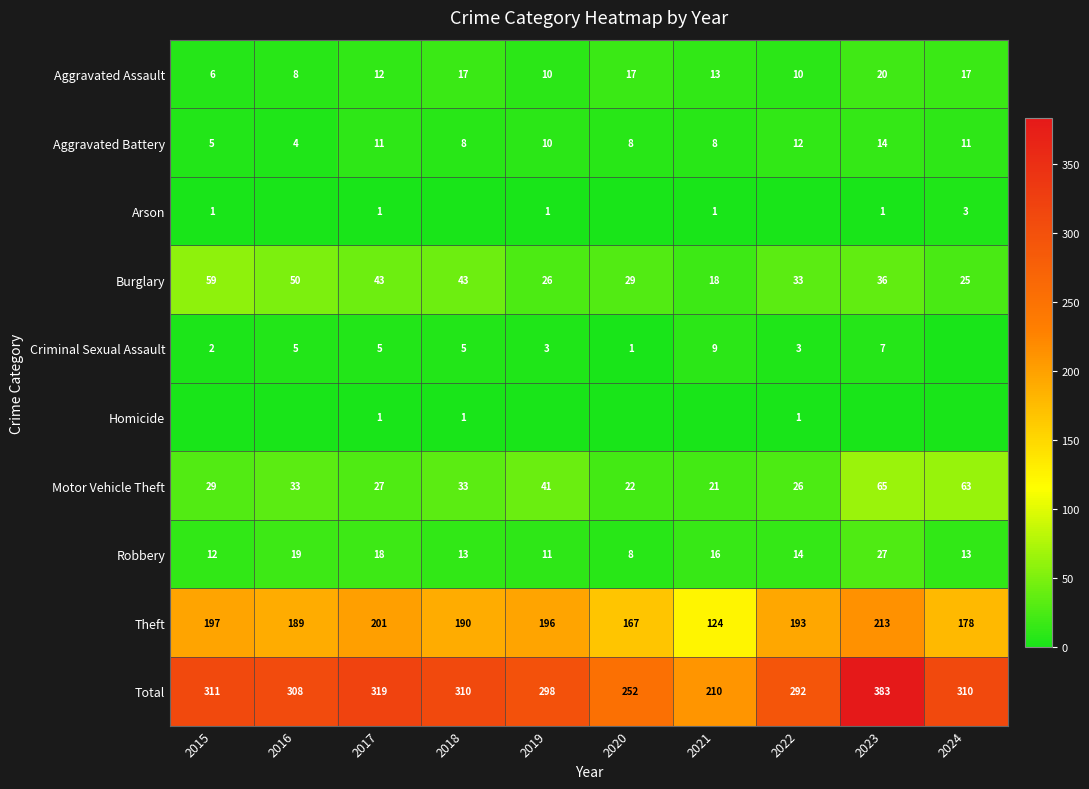

What is the maximum value for Robbery?

27